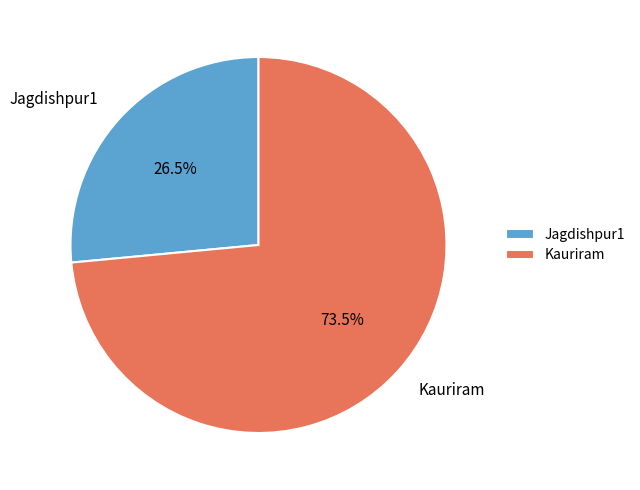

Is it true that Kauriram is 86% of the pie?

False